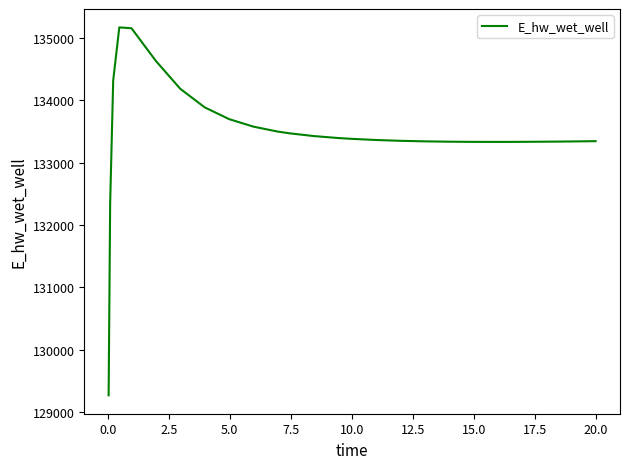

What is the difference between the maximum and minimum values?

5896.4